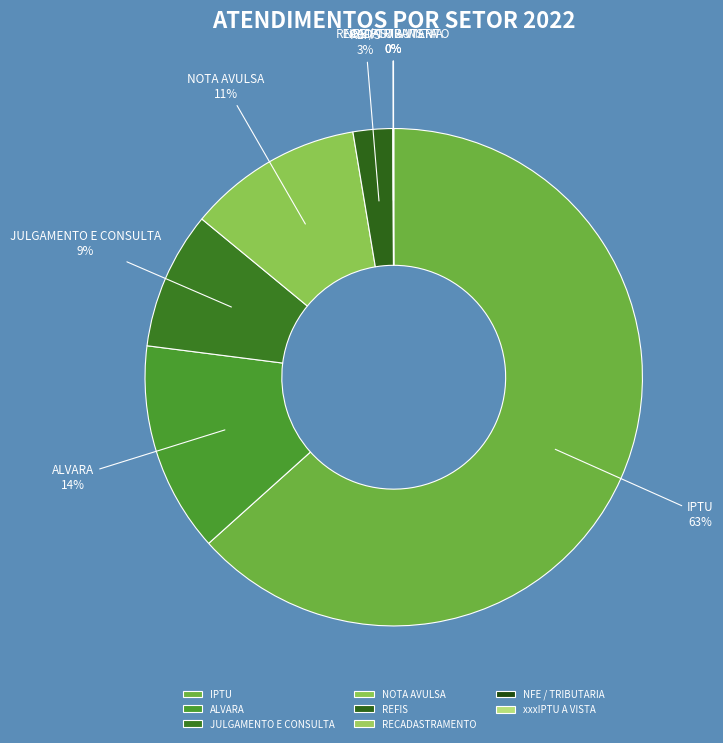

To the nearest percent, what is the average slice percentage?

12%